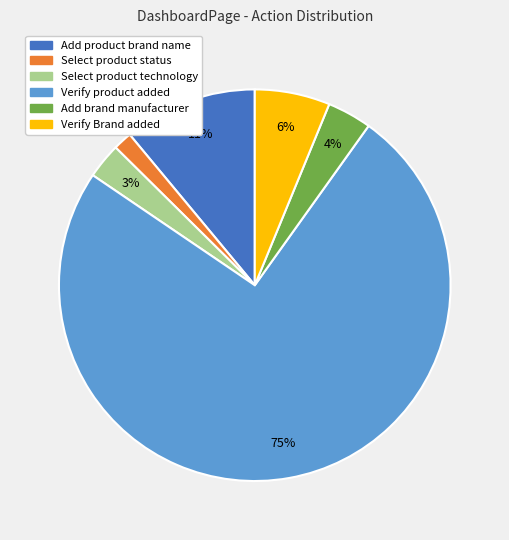

What is the largest slice in the pie chart?

Verify product added